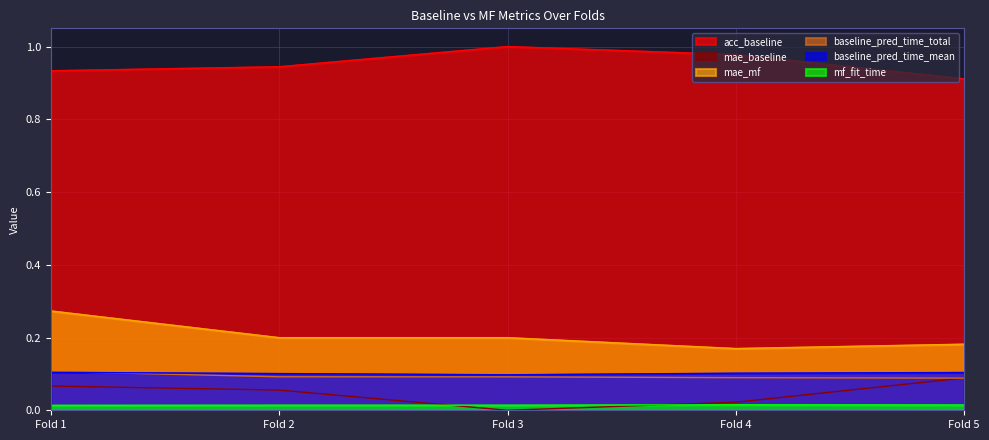

How many categories are shown in the chart?

5